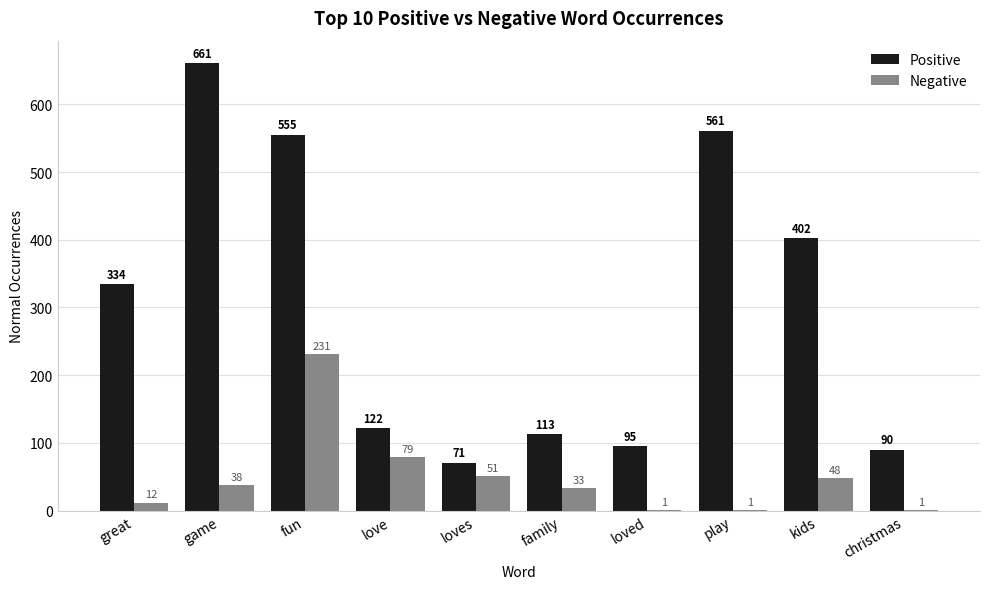

At which category does the chart reach its peak across all series?

game